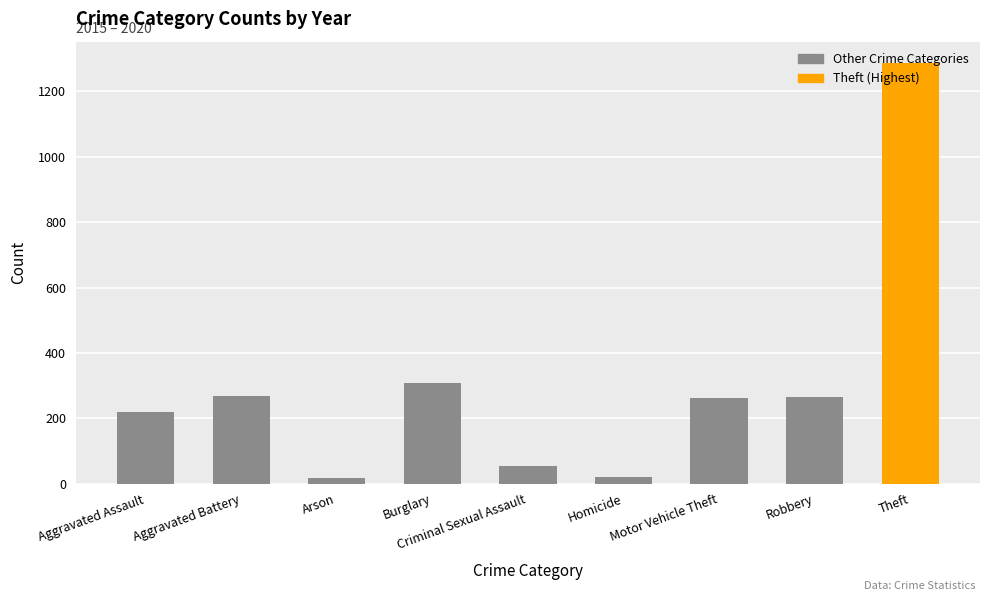

What is the greatest value displayed?

1288